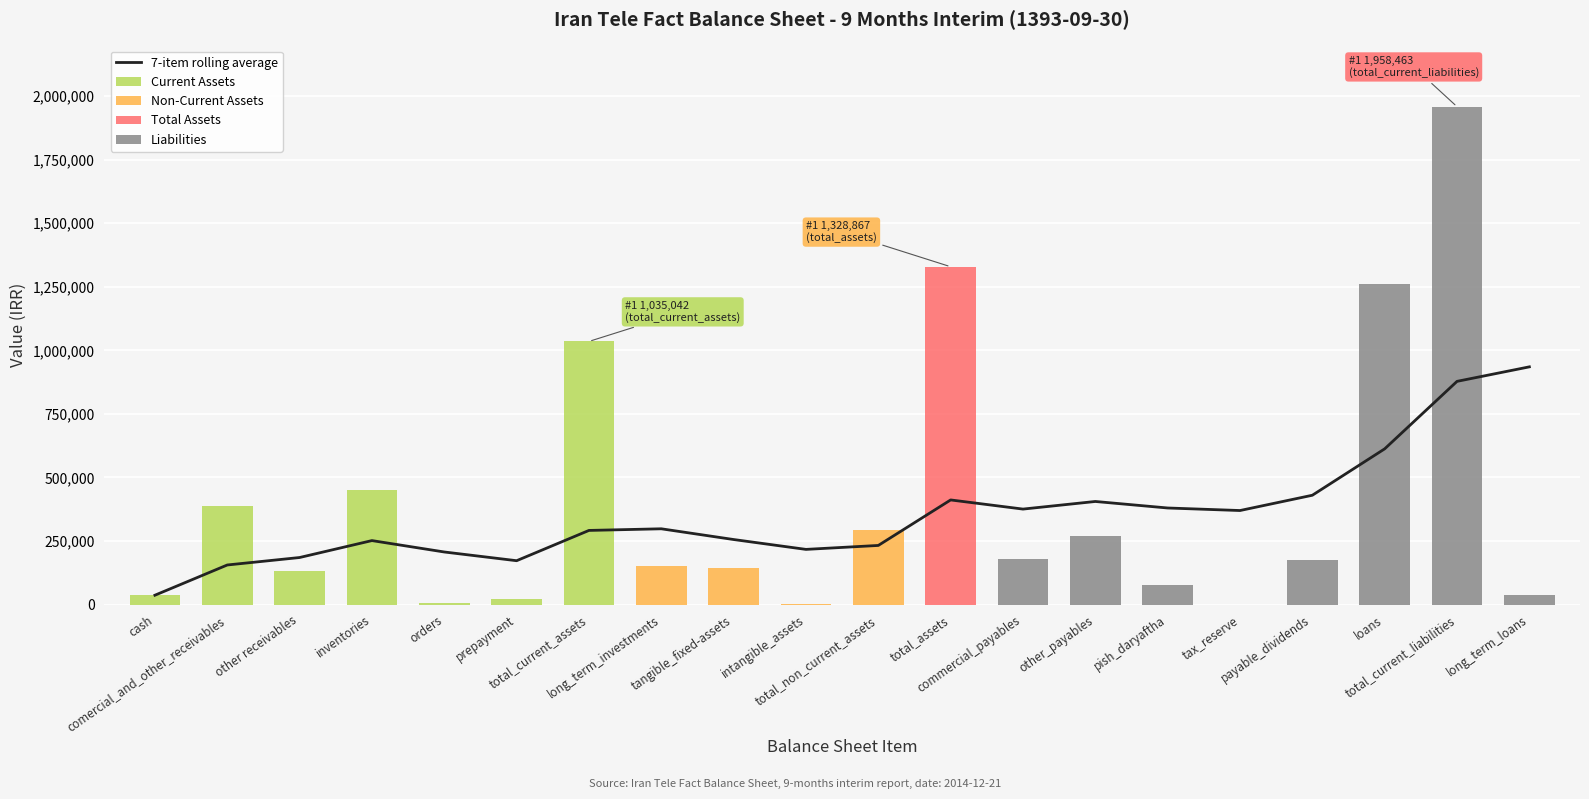

What is the highest value of the Current Assets series?

1035042